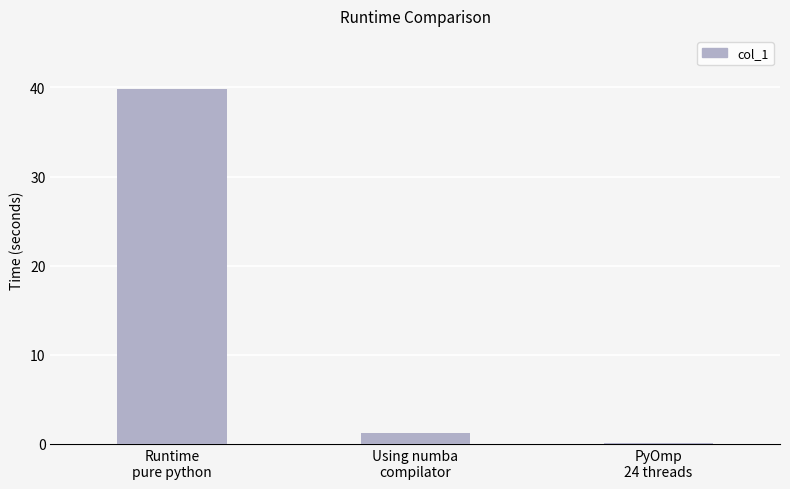

Rank the categories by value from lowest to highest.

PyOmp
24 threads, Using numba
compilator, Runtime
pure python